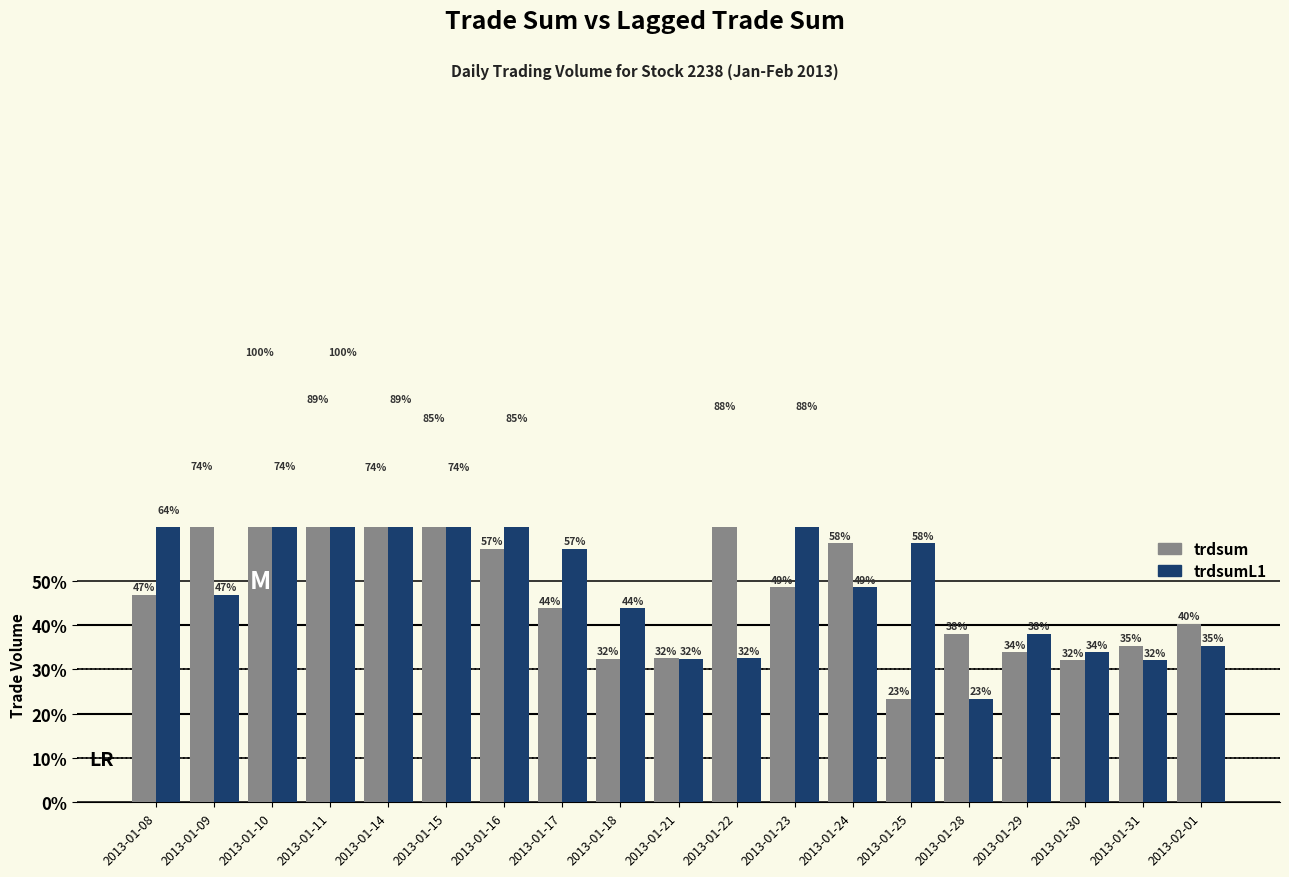

The trdsumL1 series shows 7752576.8 at 2013-02-01. True or false?

False